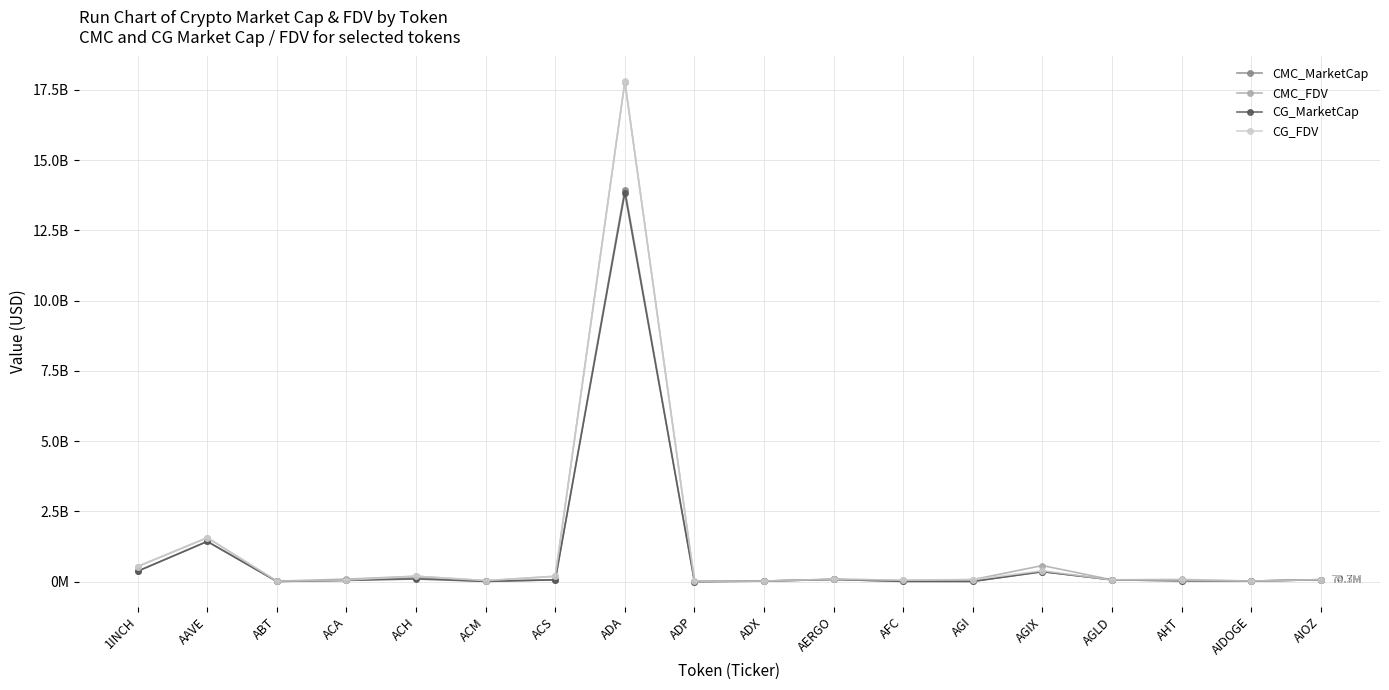

True or false: CMC_MarketCap and CG_FDV intersect in this chart.

False